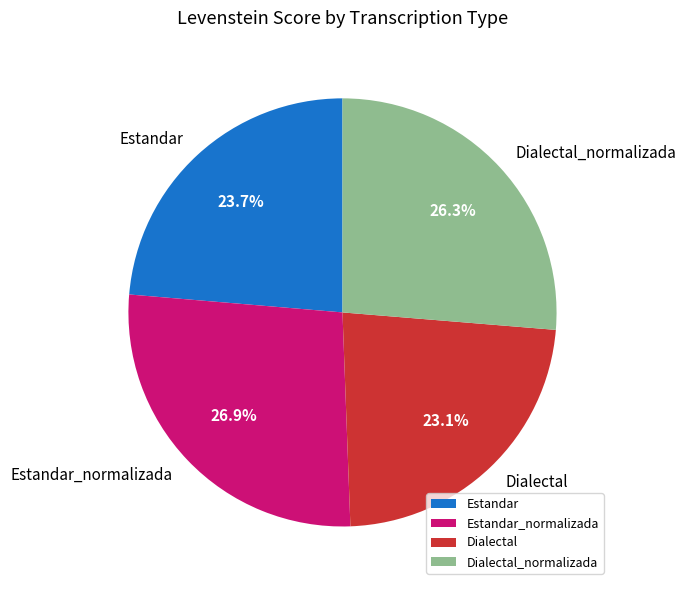

The Estandar_normalizada slice represents 35% of the pie. True or false?

False